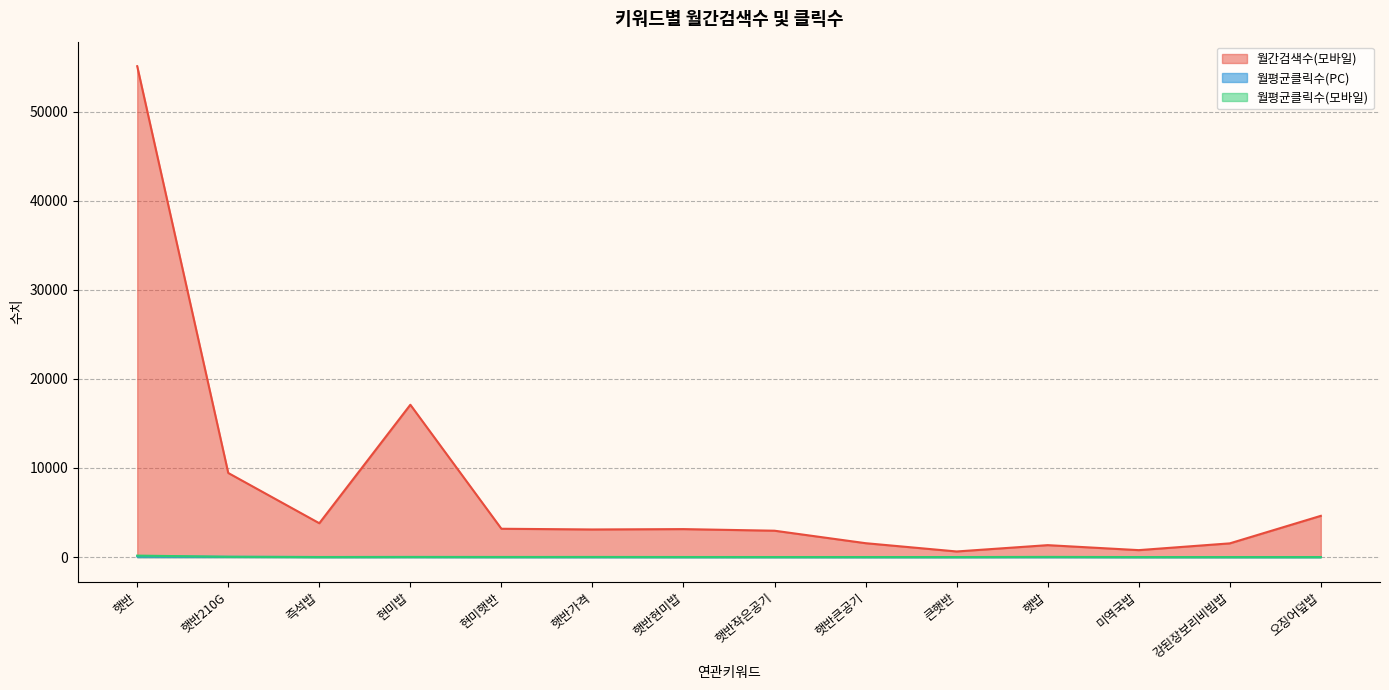

How many intersections are there between 월평균클릭수(모바일) and 월평균클릭수(PC)?

3